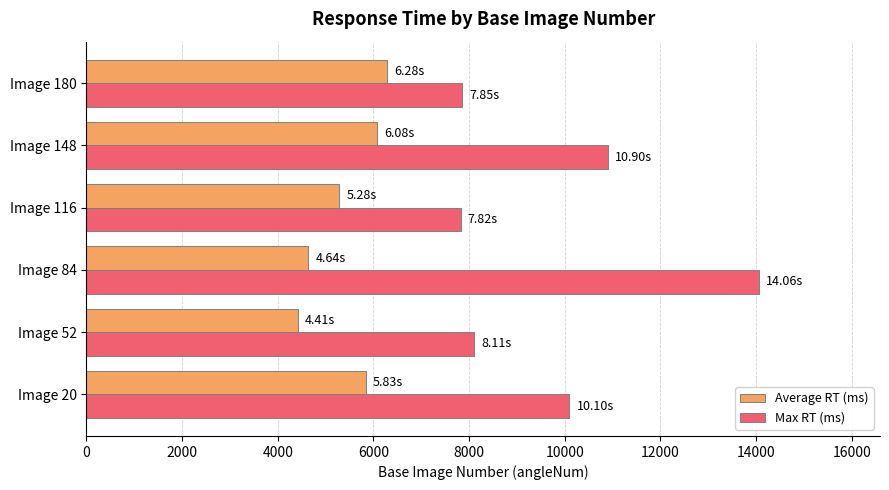

Count the number of data series in this chart.

2